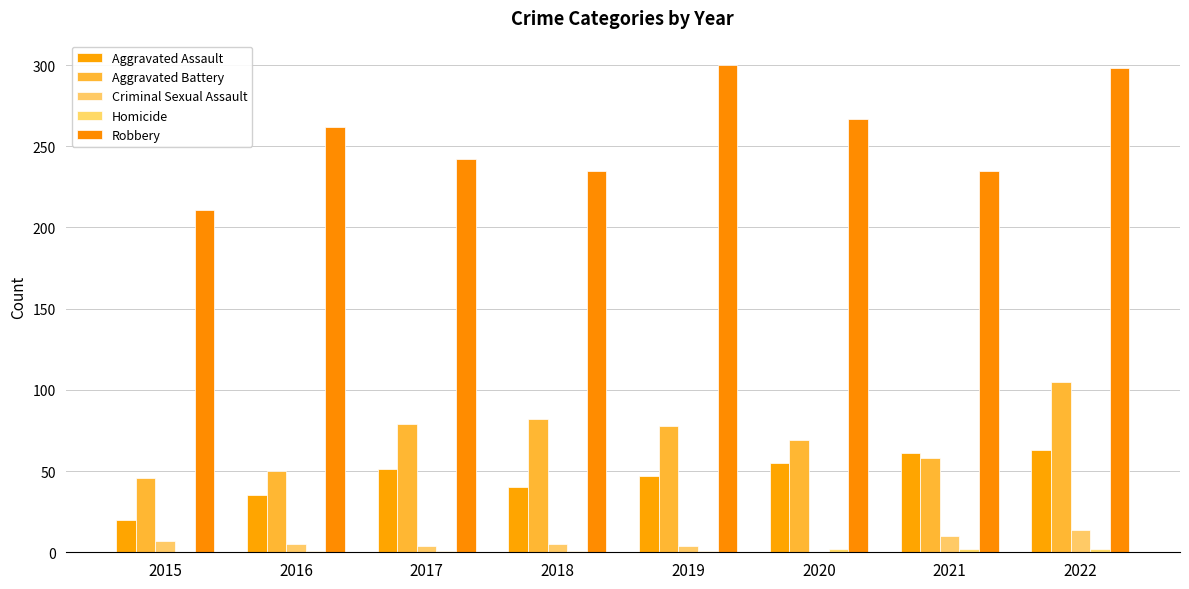

Is it true that Aggravated Battery equals 84 at 2016?

False